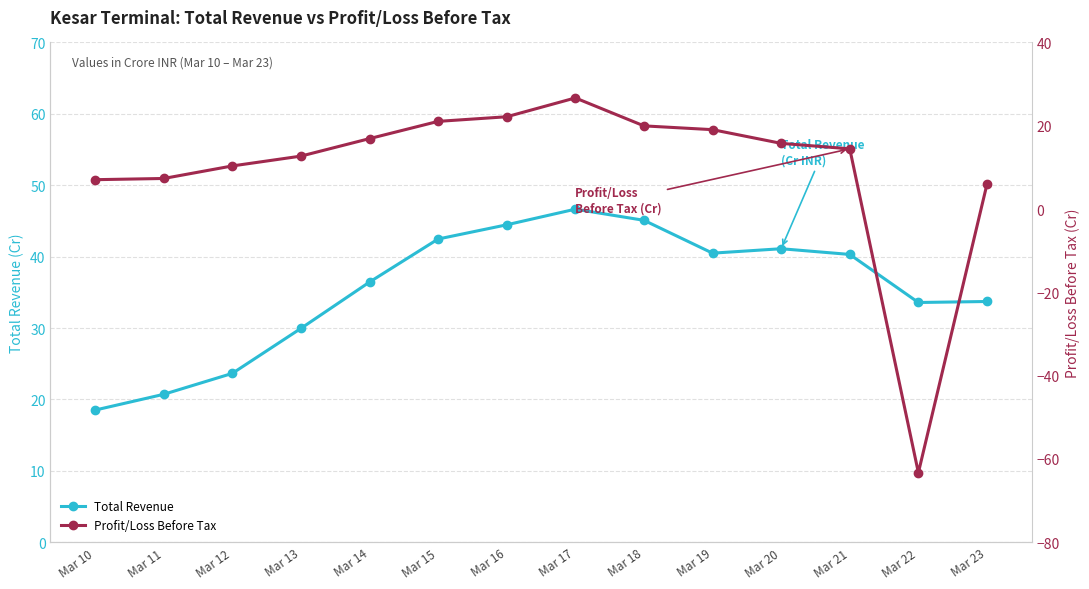

How many values in Profit/Loss Before Tax are above zero?

13